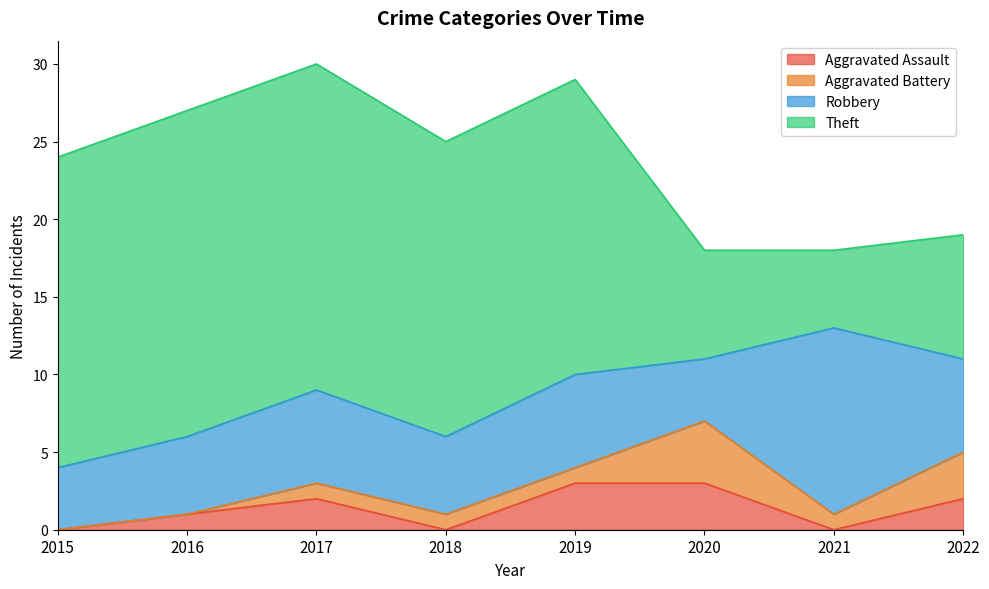

How many data points does each series have?

8